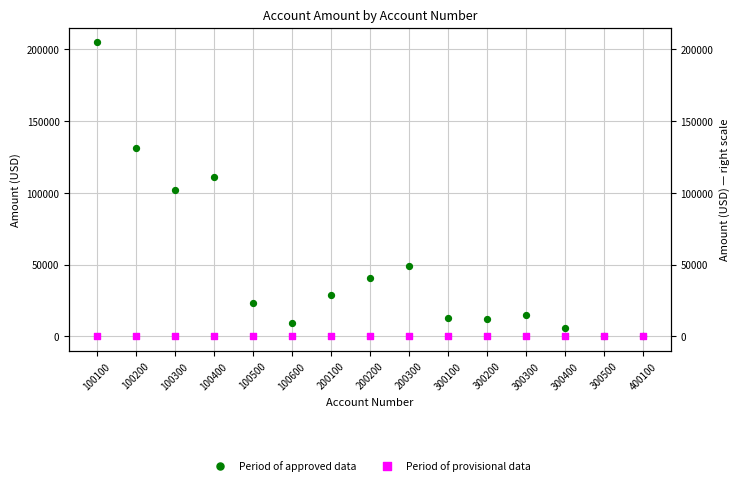

Is the value of Period of provisional data at 100600 greater than the value of Period of approved data at 100400?

No